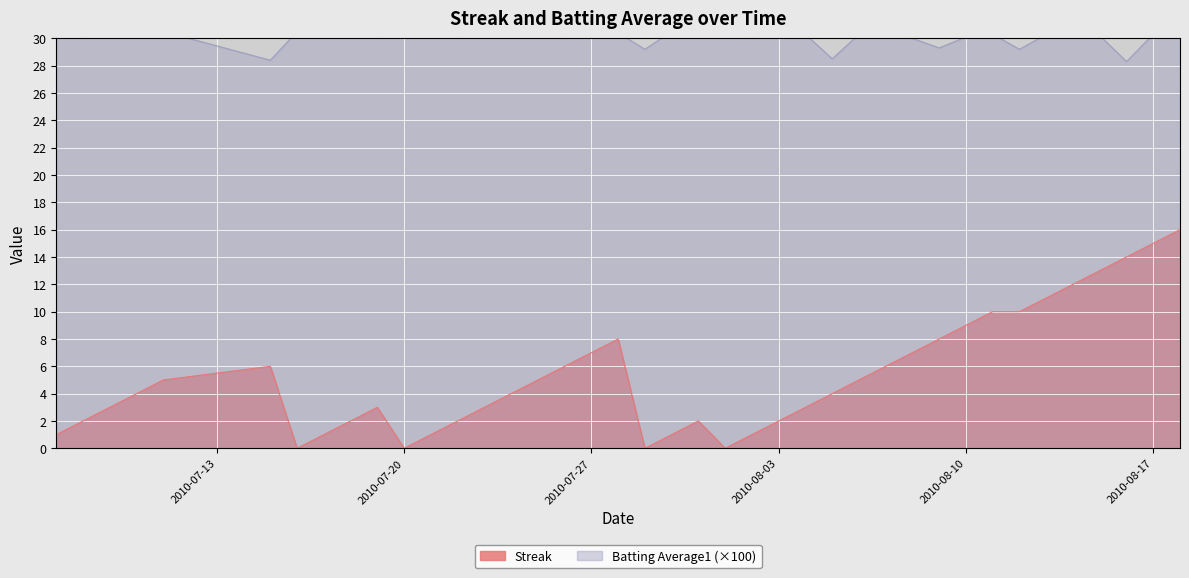

The Streak series shows -5.8 at 2010-07-20. True or false?

False